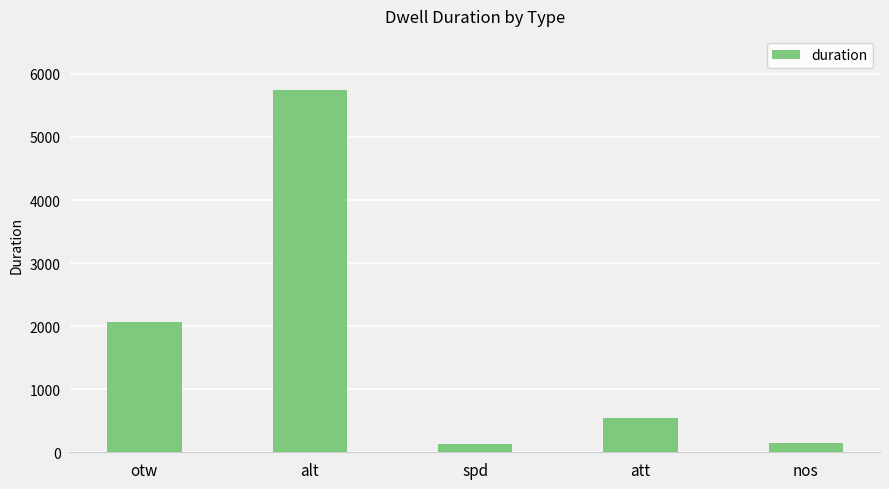

What position from the right is nos?

1